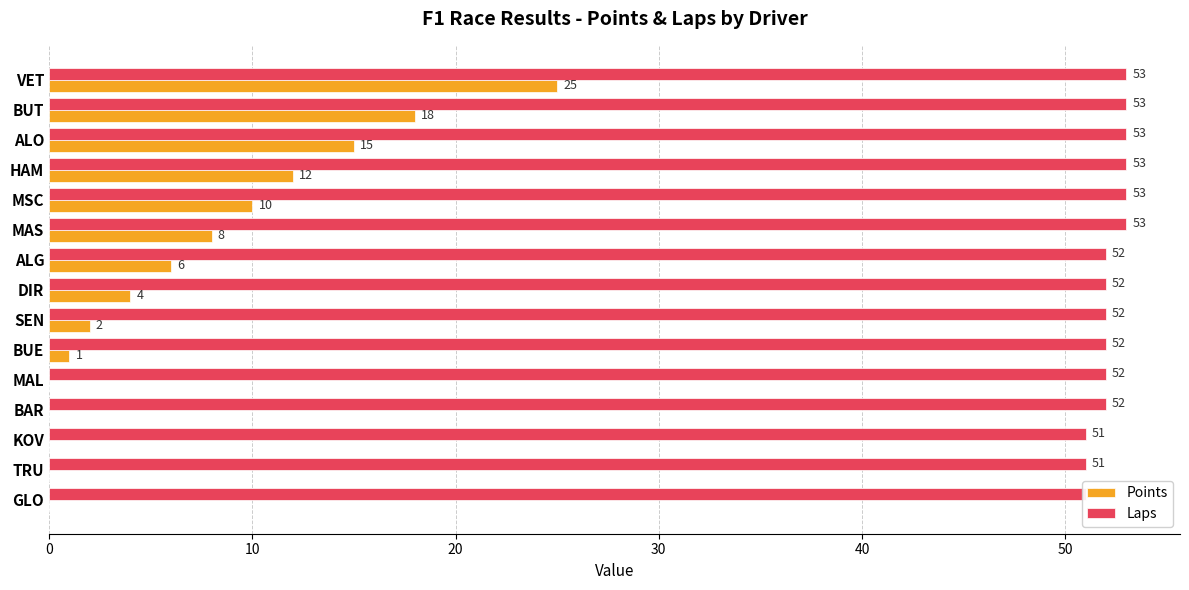

Are the bars horizontal?

Yes